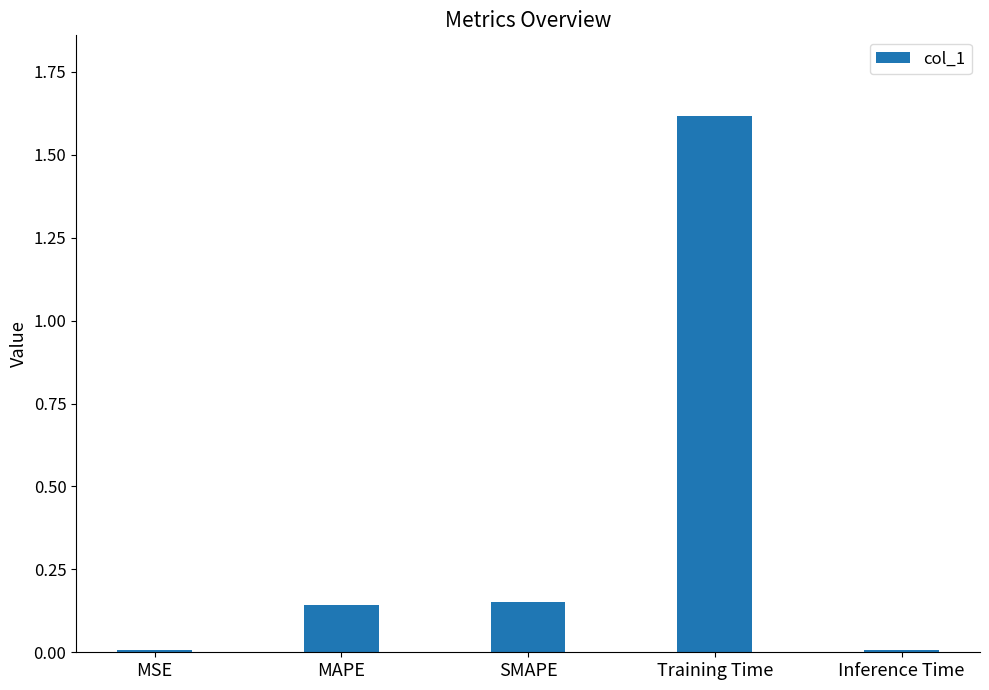

The chart shows a value of 2.6 at Training Time. True or false?

False